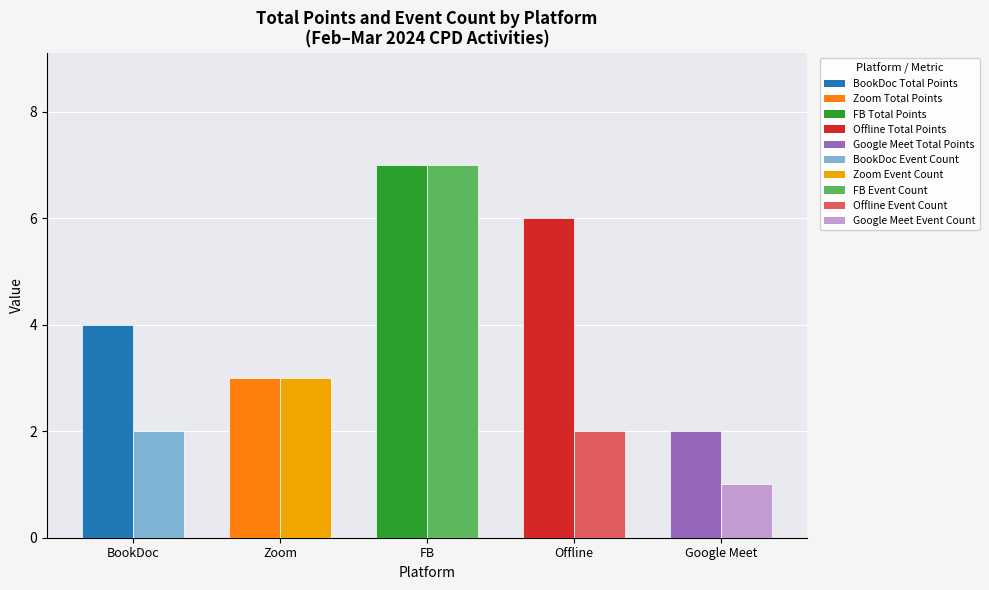

What is the label of the 5th bar from the right?

BookDoc